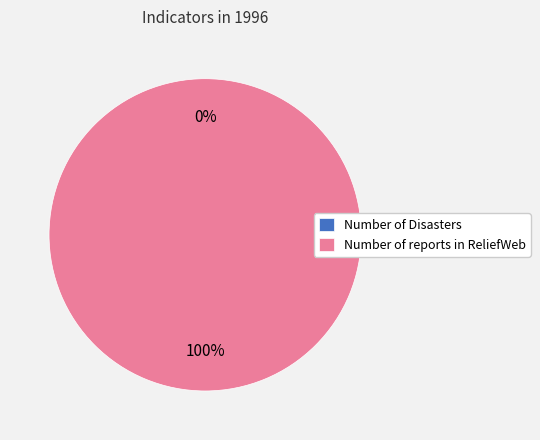

Rank the categories by value from lowest to highest.

Number of Disasters, Number of reports in ReliefWeb